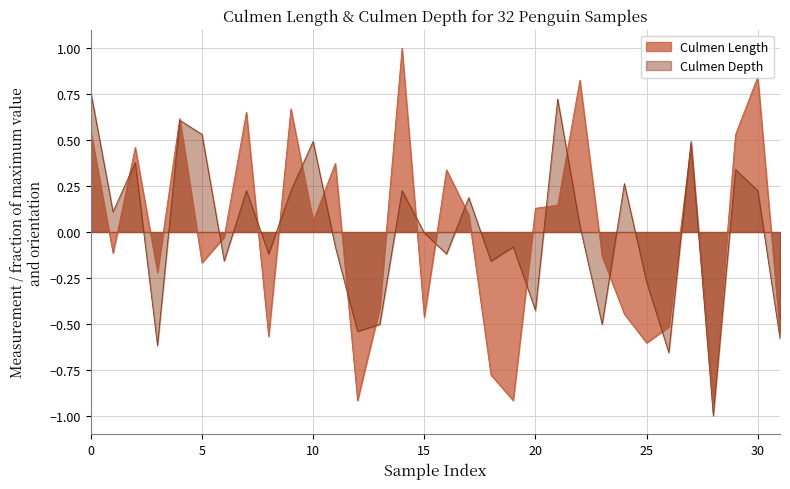

The Culmen Depth series shows 0.3 at 5. True or false?

False